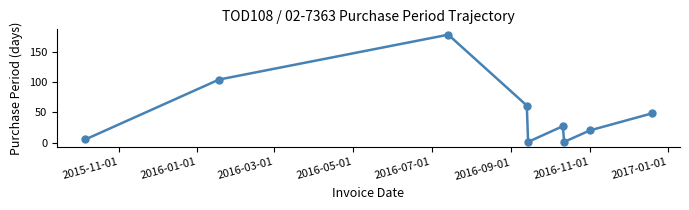

What is the greatest value displayed?

178